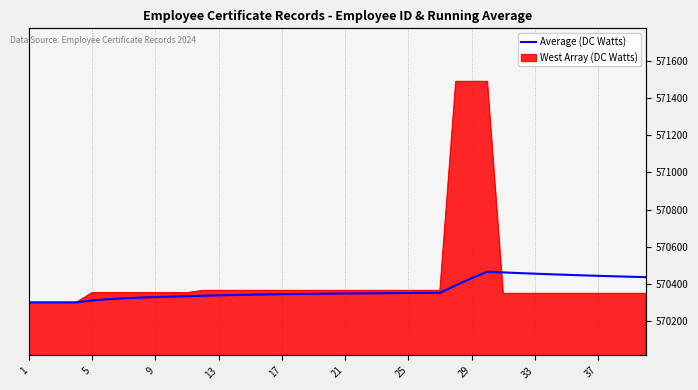

The chart shows a value of 570351.4 at 25. True or false?

True